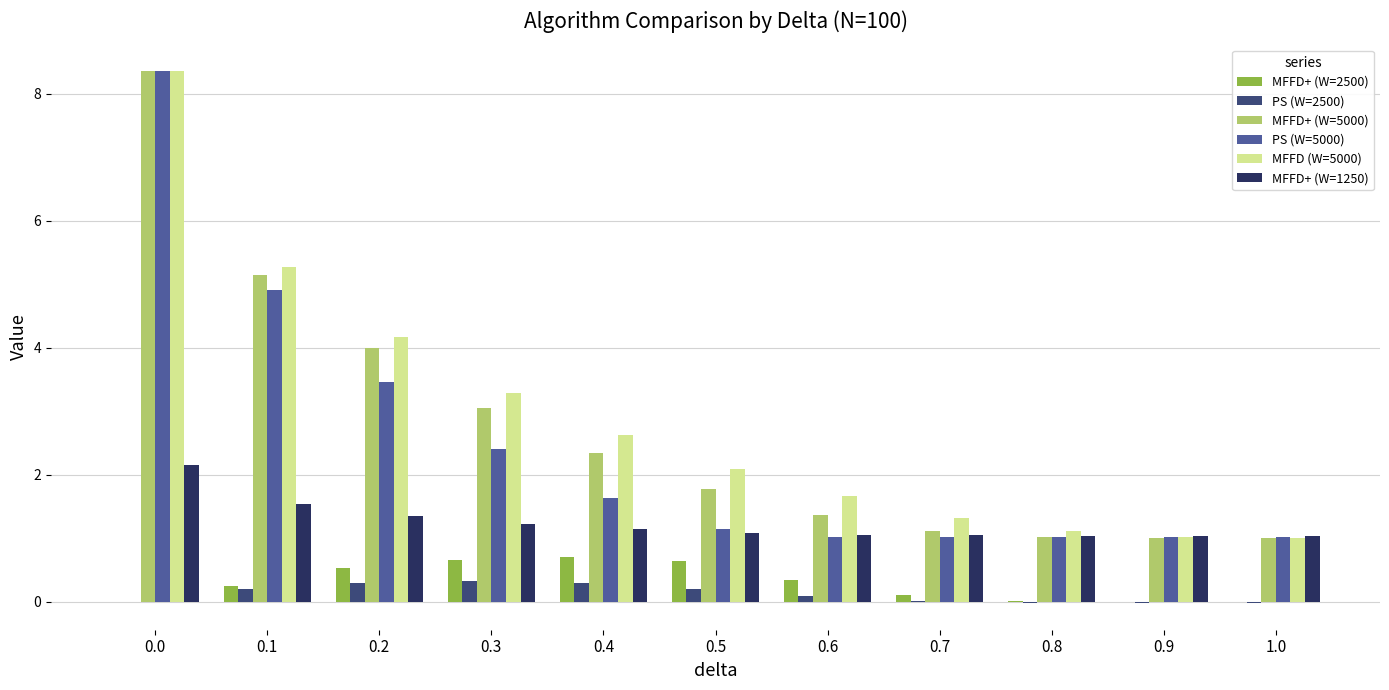

Between 0.2 and 0.4, which series saw the biggest shift?

PS (W=5000)